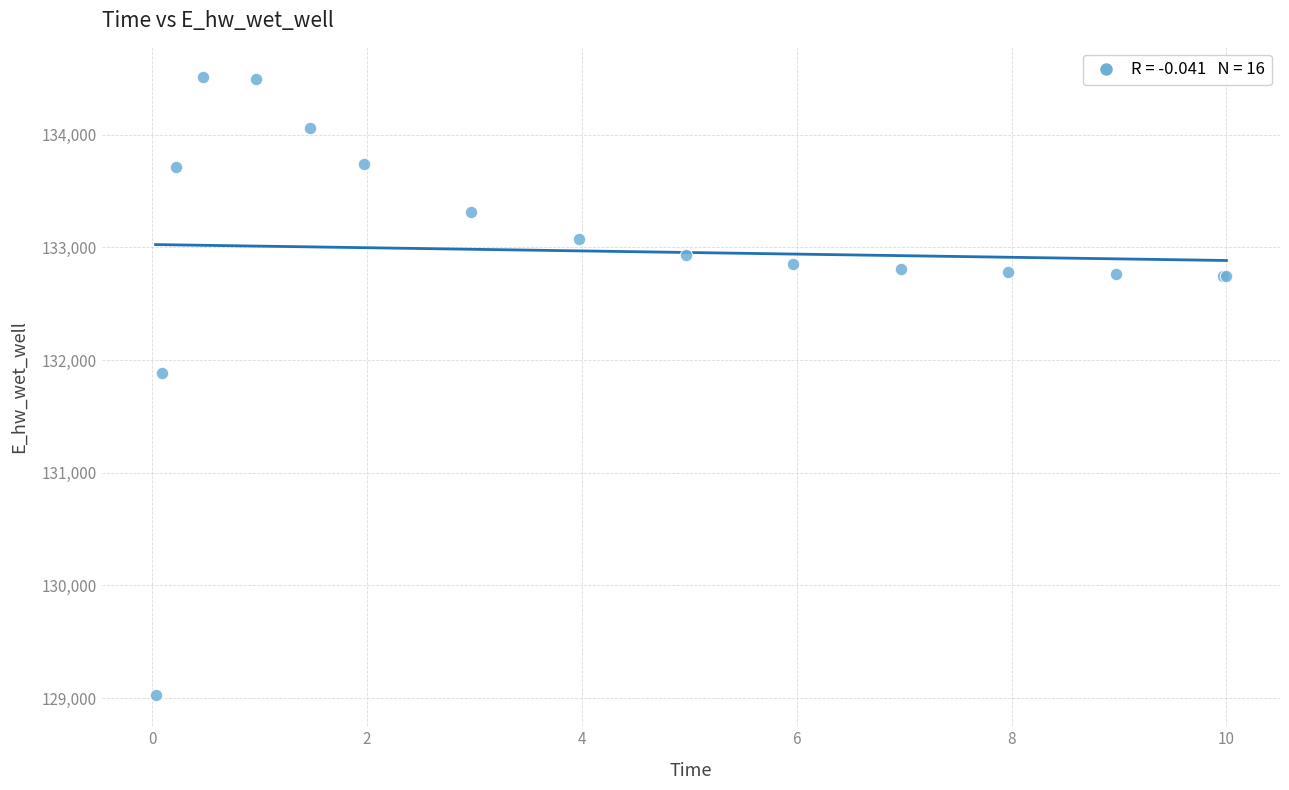

What Y value in the scatter plot is closest to 131766?

131885.5